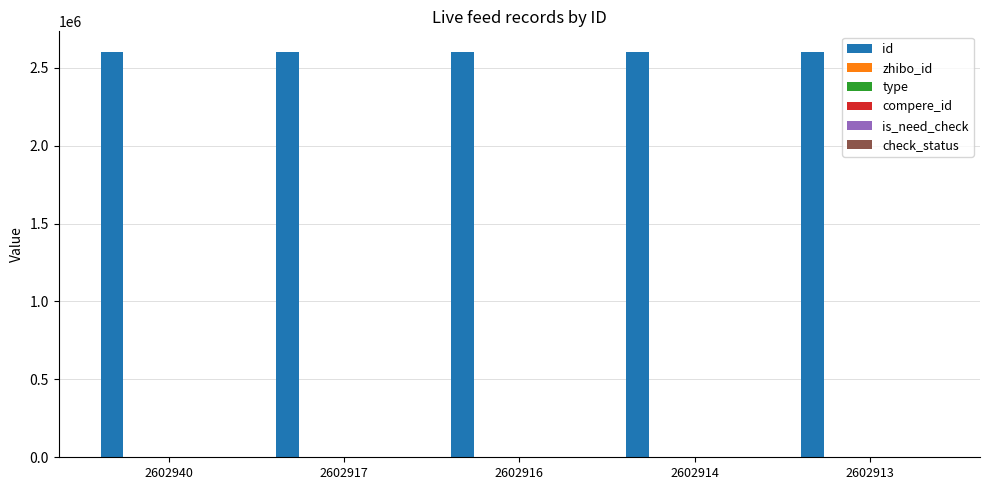

How many groups of bars are there?

5